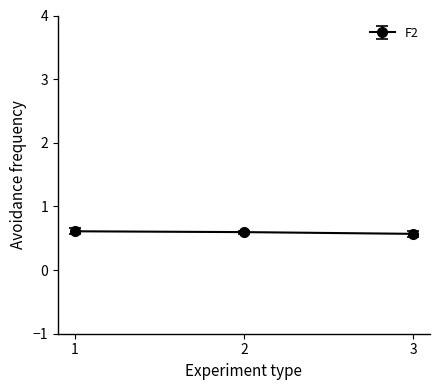

What is the minimum value shown in the chart?

0.6